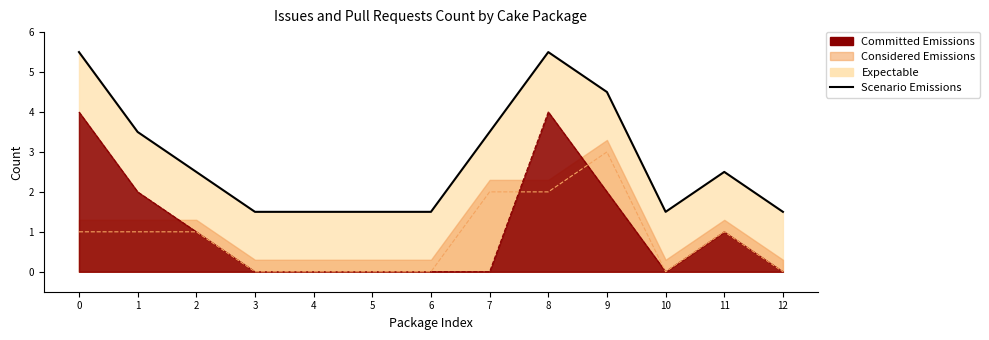

The value at 3 is 2.3. True or false?

False